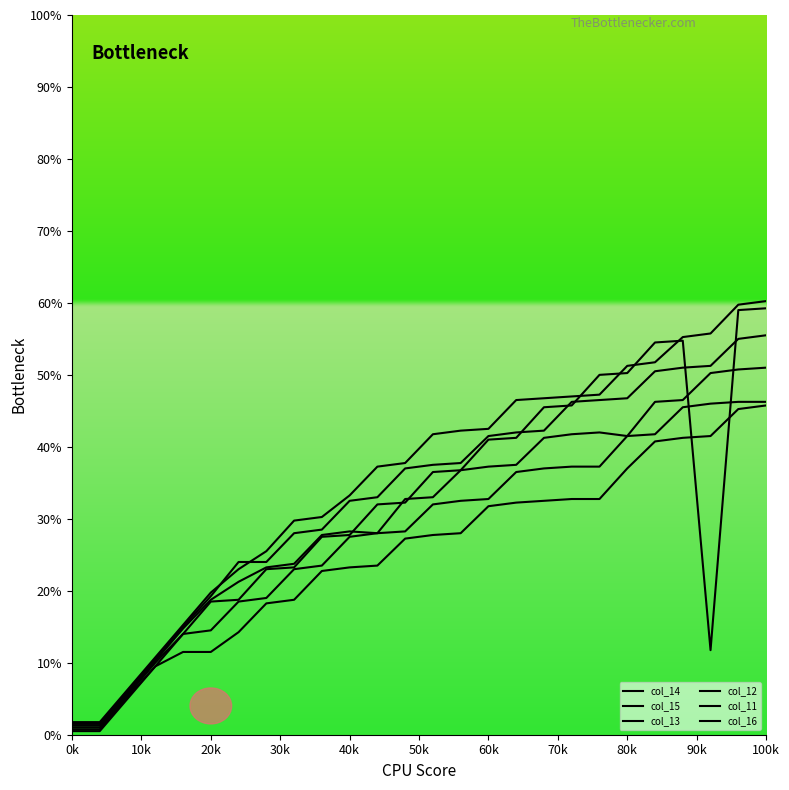

How many interior local valleys does the col_16 series have?

1